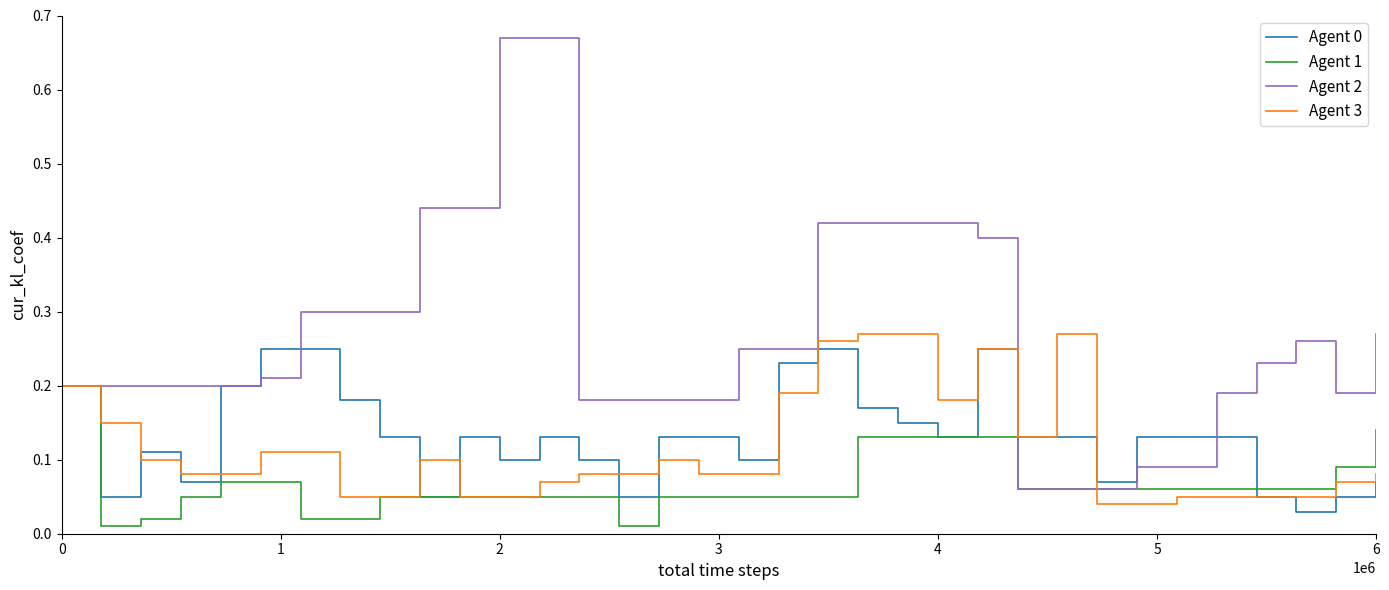

Which series has the widest spread of values?

Agent 2